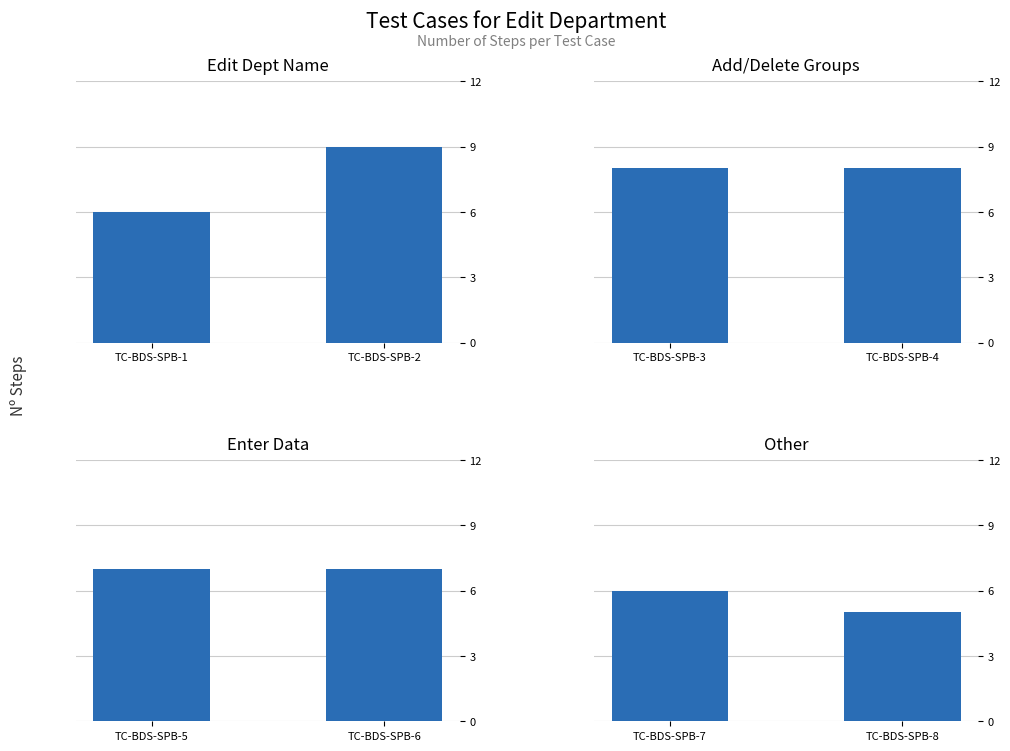

Which series changed the most between TC-BDS-SPB-1 and TC-BDS-SPB-2?

Edit Dept Name